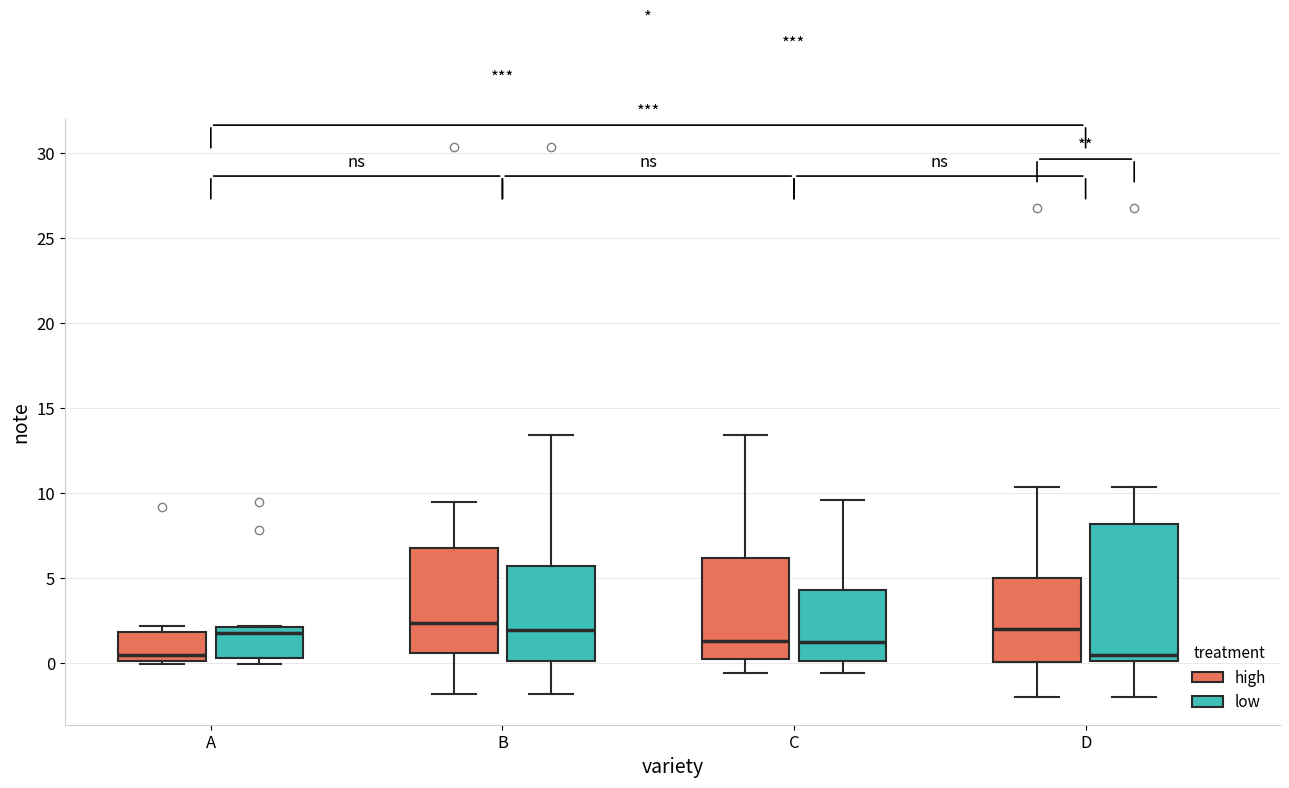

Where does the upper whisker of the box for C (low) end on the y-axis? The values are not printed on the chart, so give them approximately, as read against the axis.

9.5